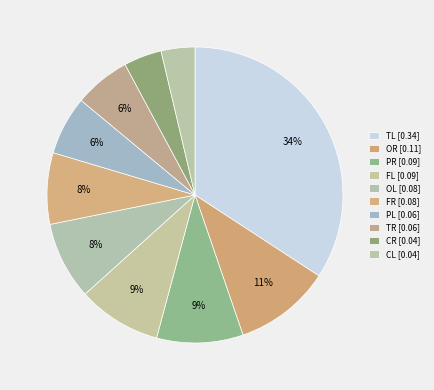

How many segments does this pie chart have?

10